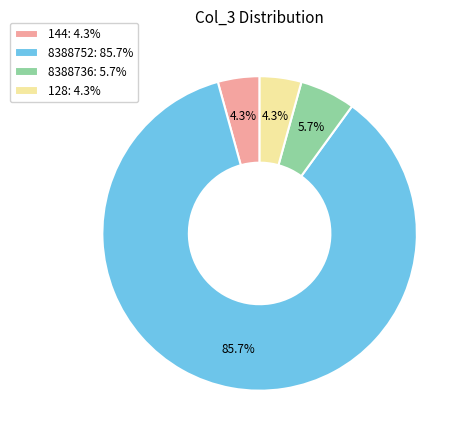

Does any single category account for the majority?

Yes